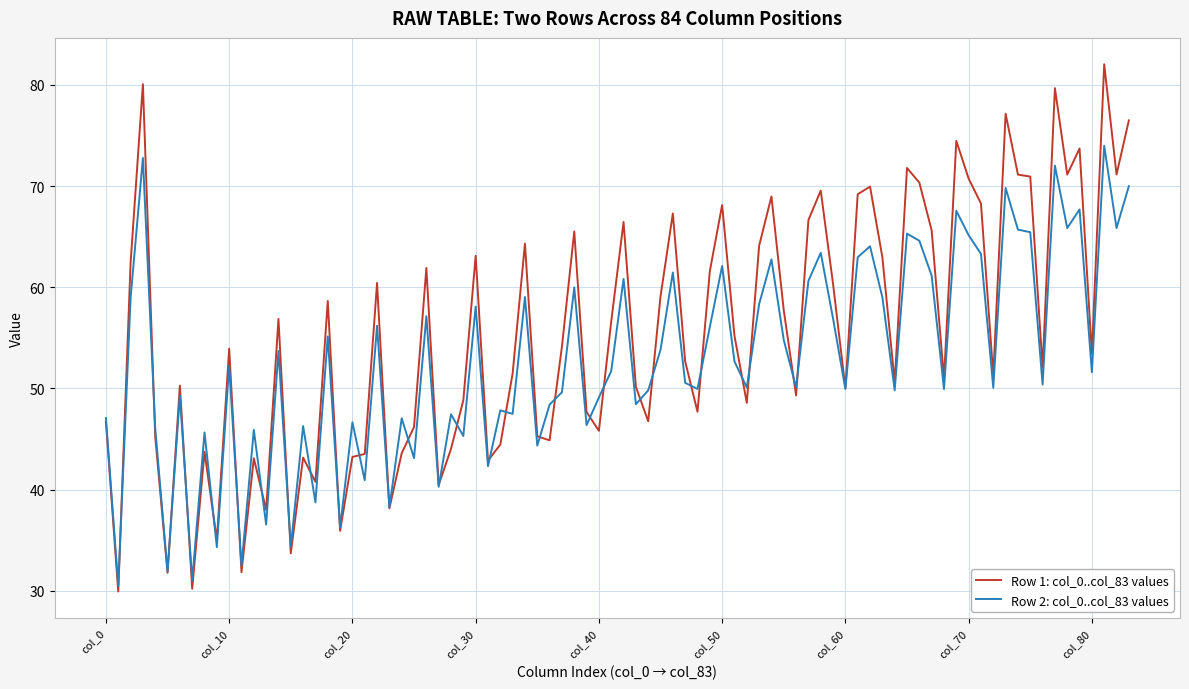

What is the minimum value shown in the chart?

29.9